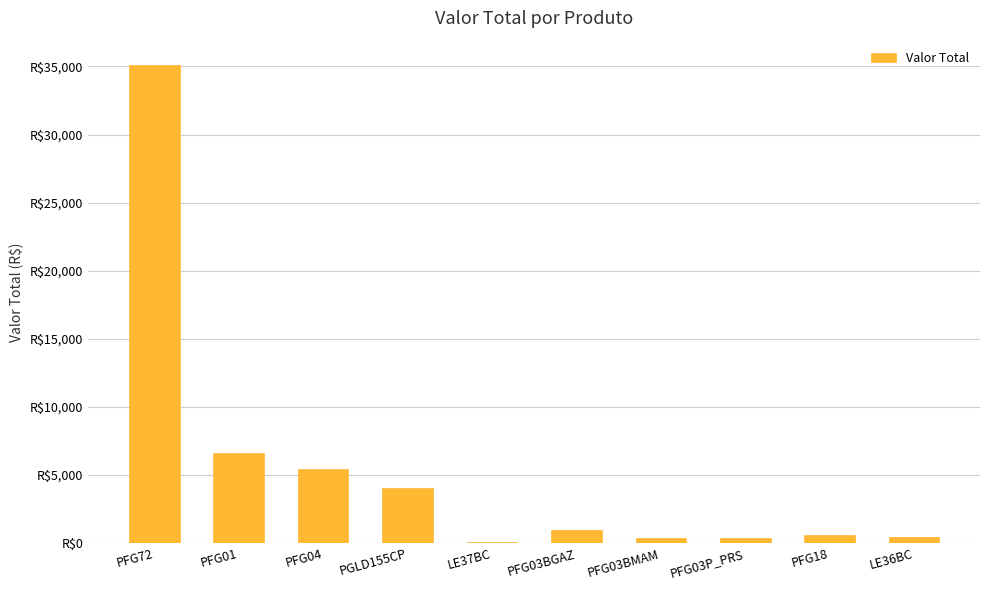

Are the bars horizontal?

No